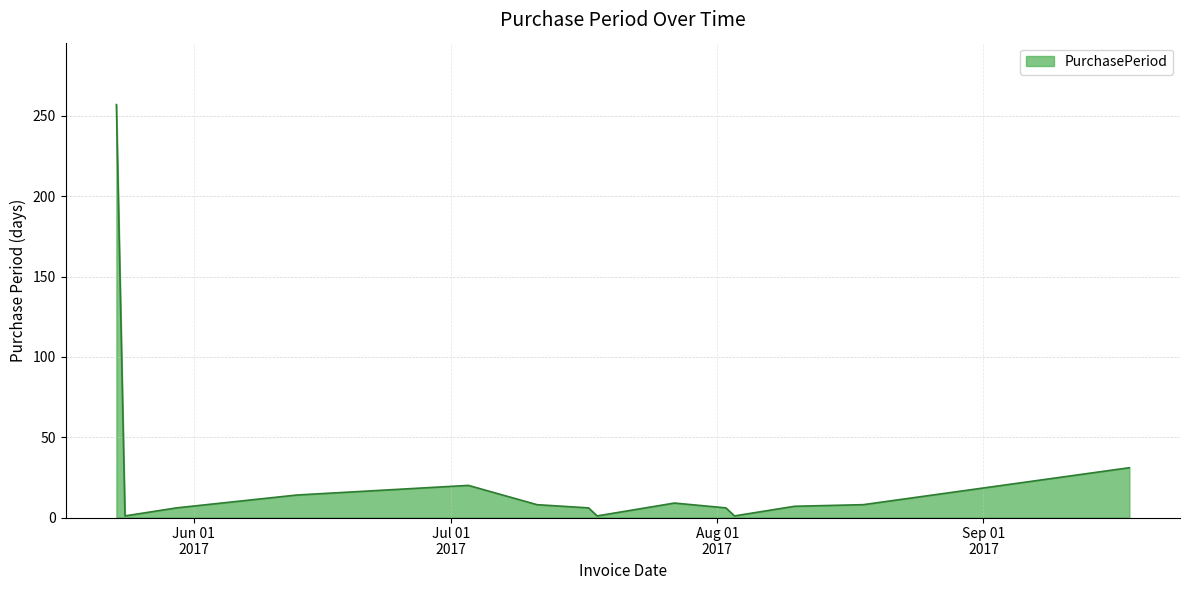

What is the greatest value displayed?

257